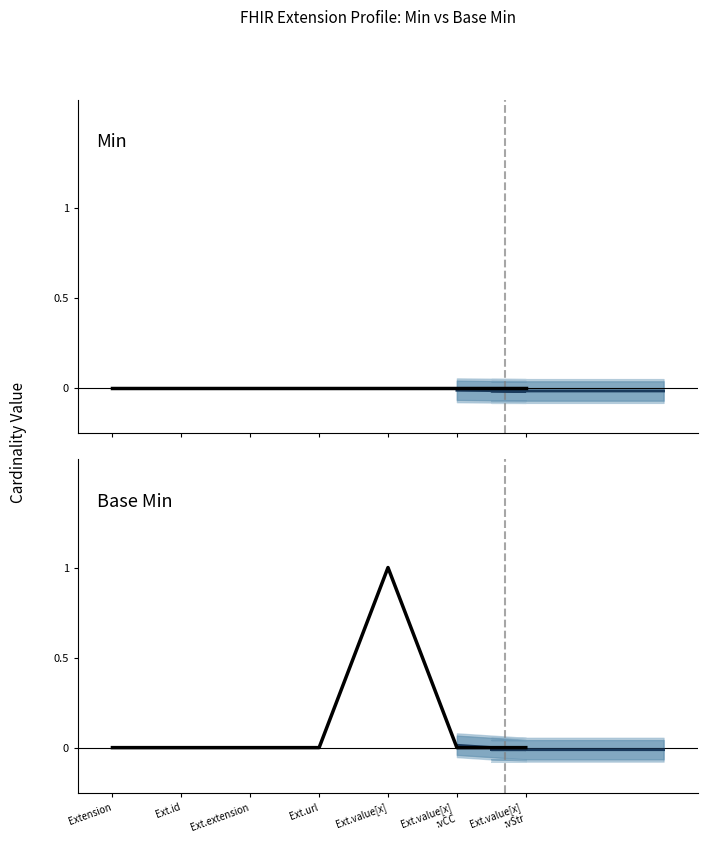

List the labels in order of value, smallest first.

Extension, Ext.id, Ext.extension, Ext.url, Ext.value[x] :vCC, Ext.value[x] :vStr, Ext.value[x]